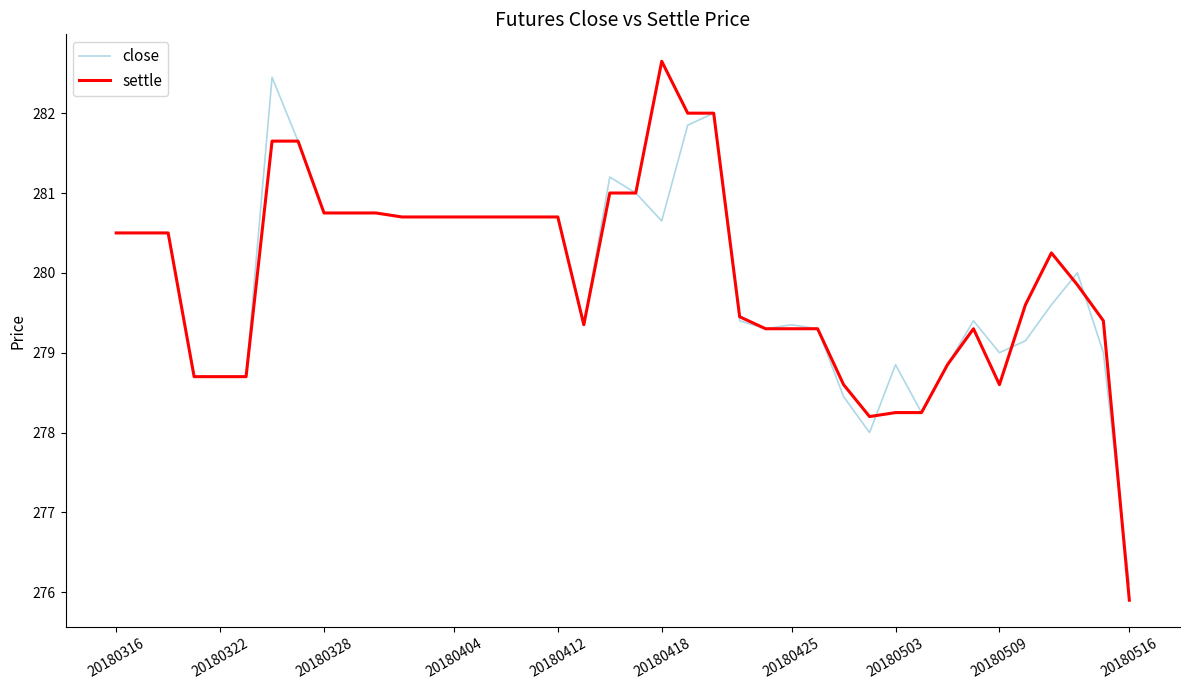

Count the number of data series in this chart.

2